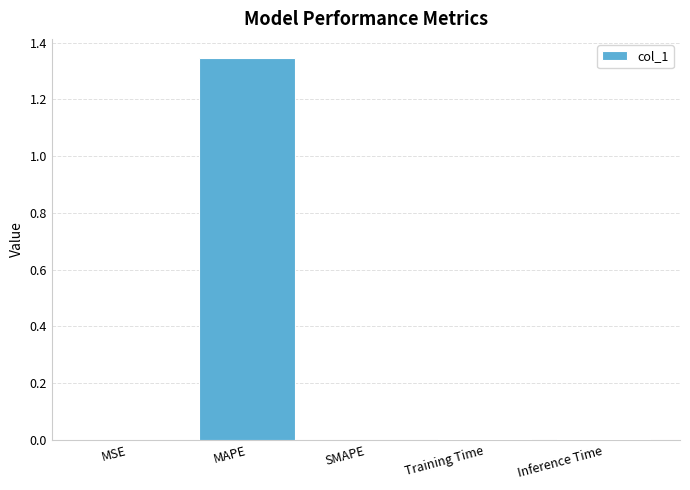

What is the sum of all values?

1.4